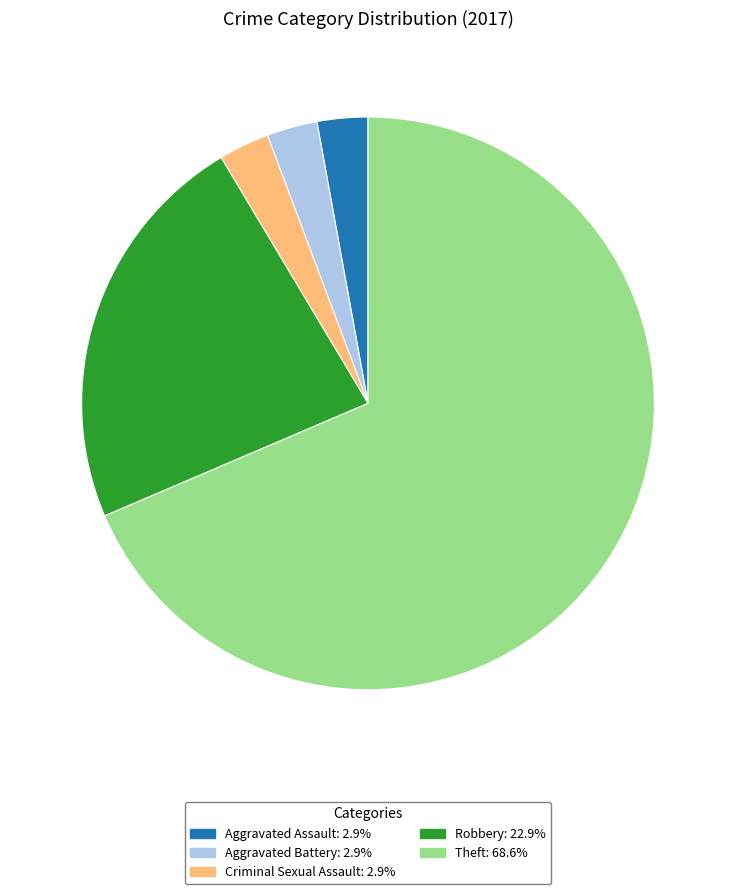

What is the ratio of the value at Aggravated Assault to the value at Criminal Sexual Assault?

1.0